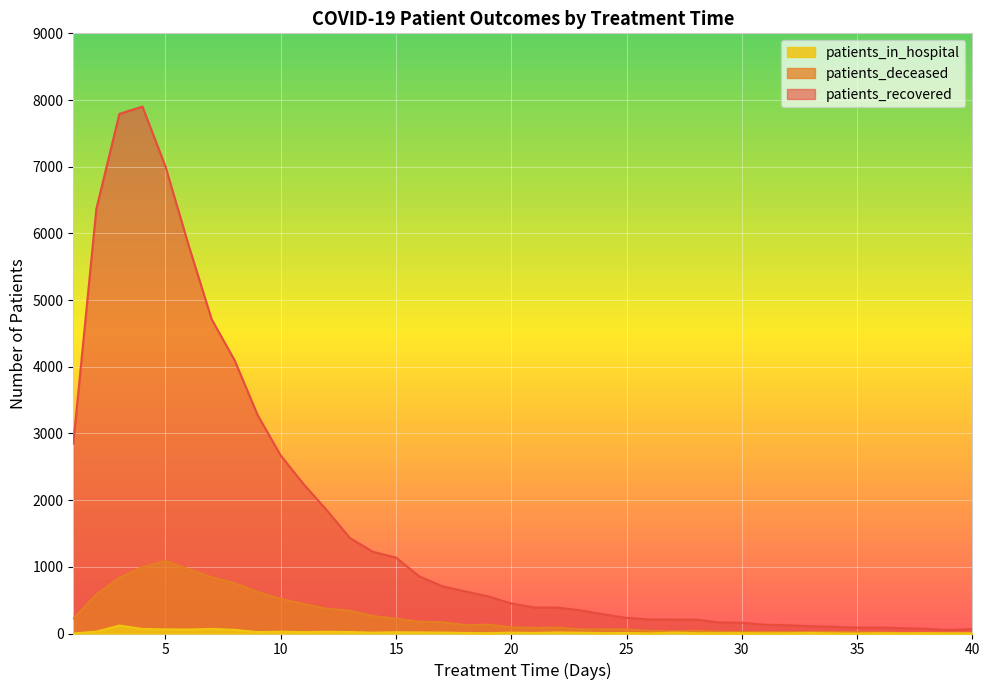

How many lines are shown in the chart?

3